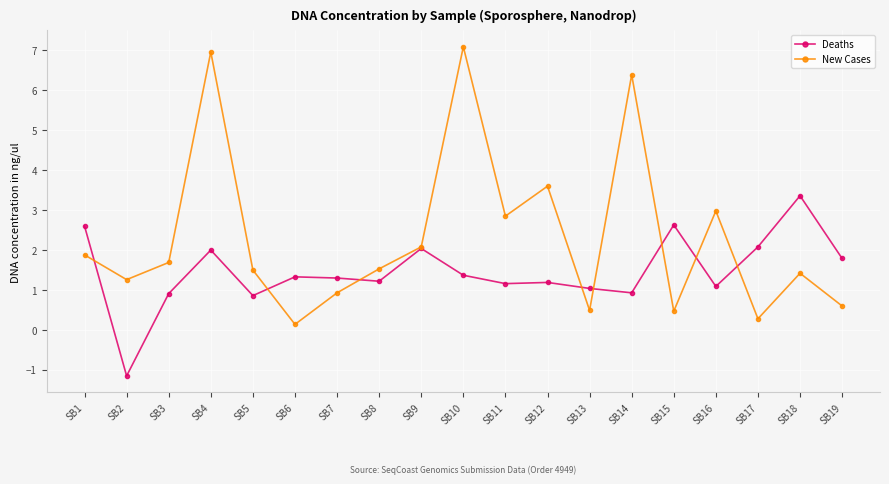

At which category does the chart reach its minimum across all series?

SB2